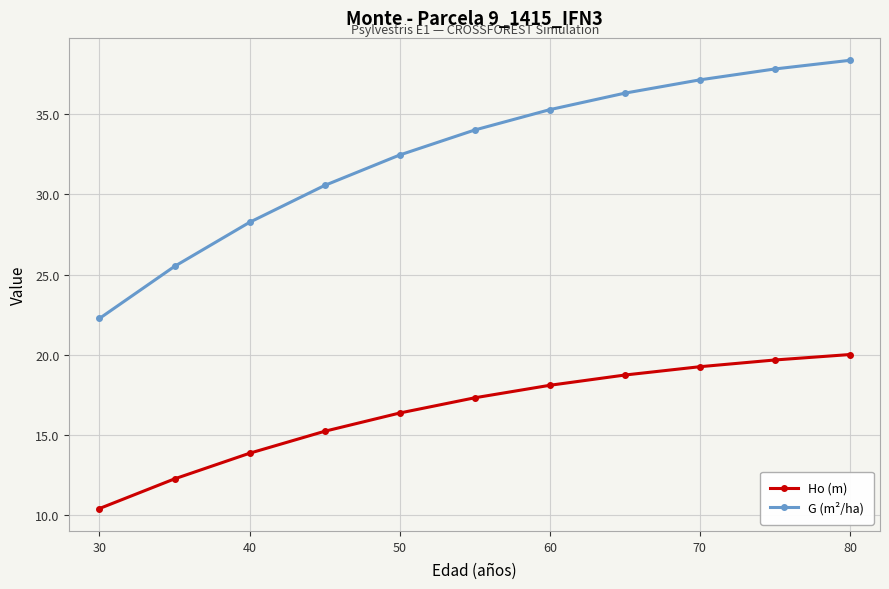

List the series in order of their overall mean, highest first.

G (m²/ha), Ho (m)